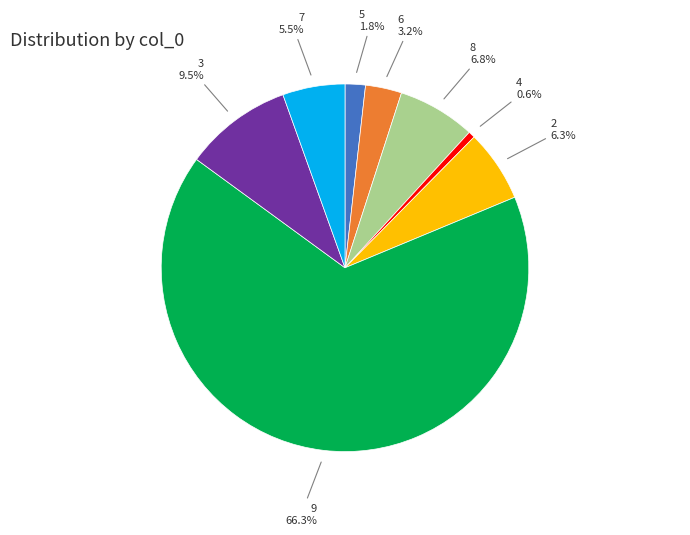

Does any single category account for the majority?

Yes